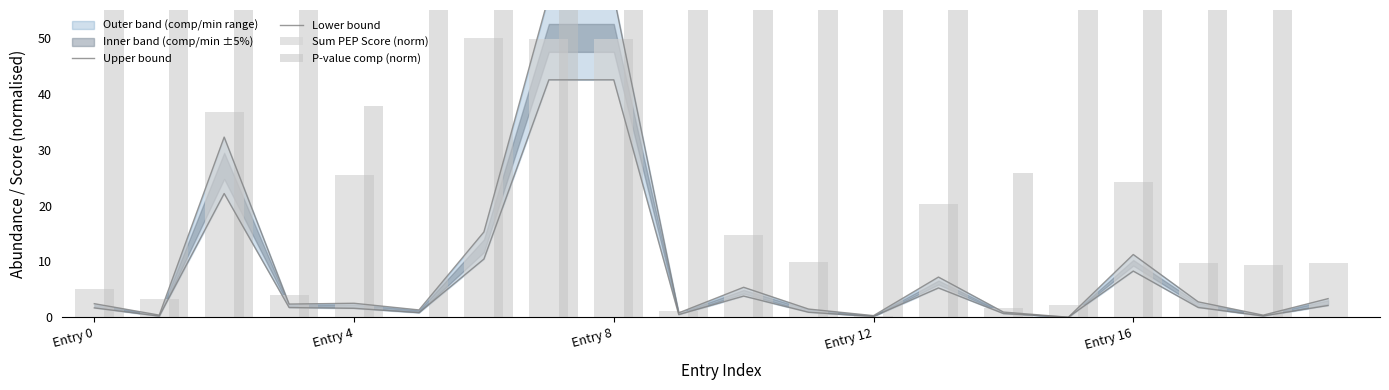

Is the value of Upper bound at 17 greater than the value of Lower bound at 14?

Yes